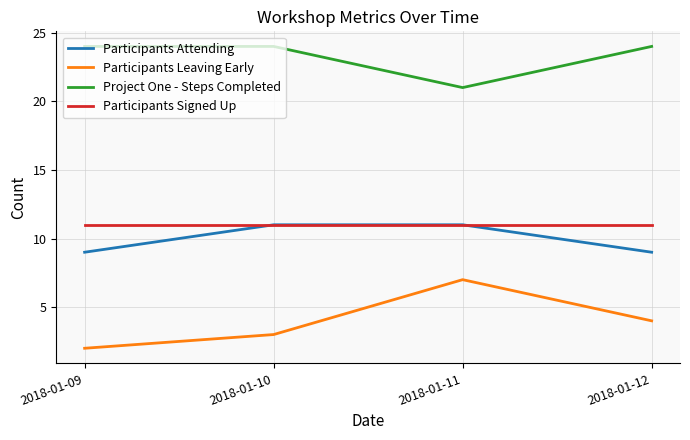

Is the value of Participants Signed Up at 2018-01-11 greater than the value of Project One - Steps Completed at 2018-01-09?

No